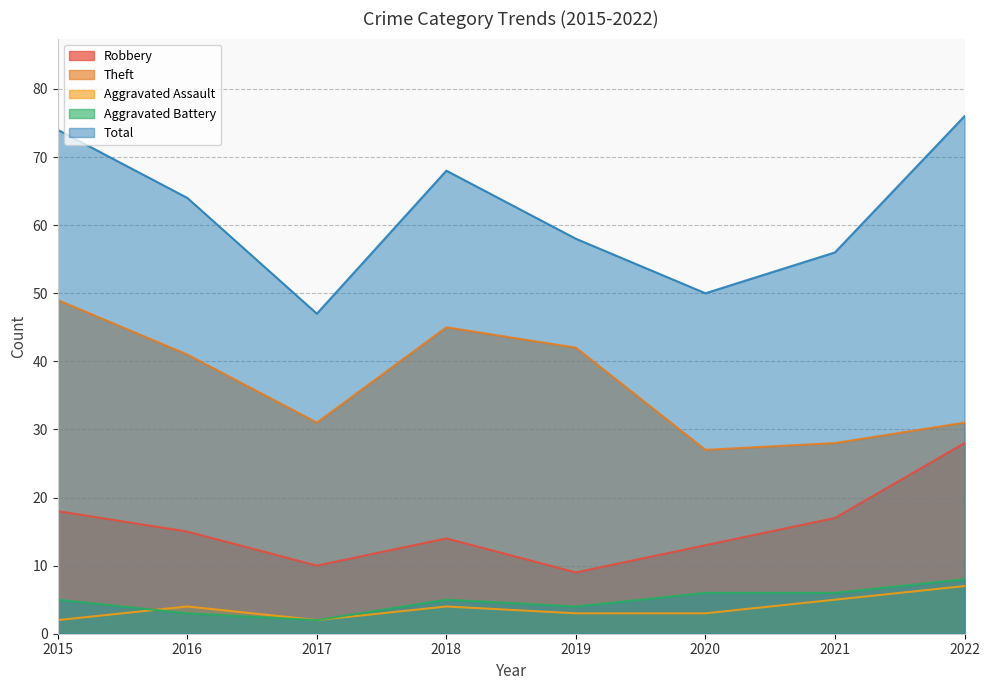

What is the difference between the highest and lowest values at 2015?

72